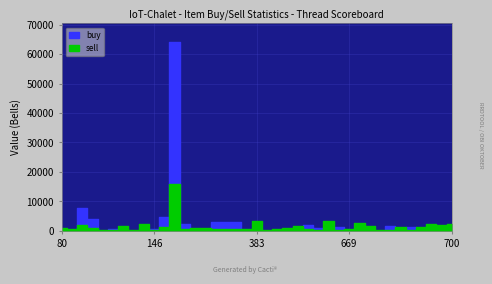

True or false: buy has a value of 19289 at 682.

False